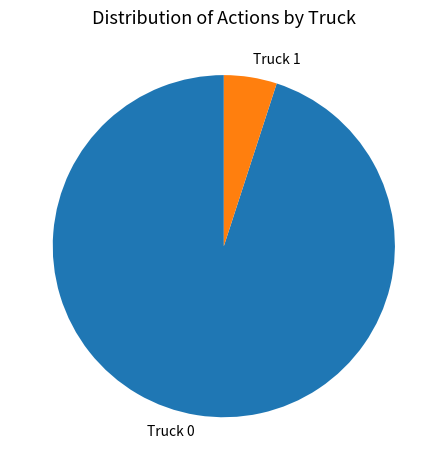

Is there any slice that represents more than half of the pie?

Yes